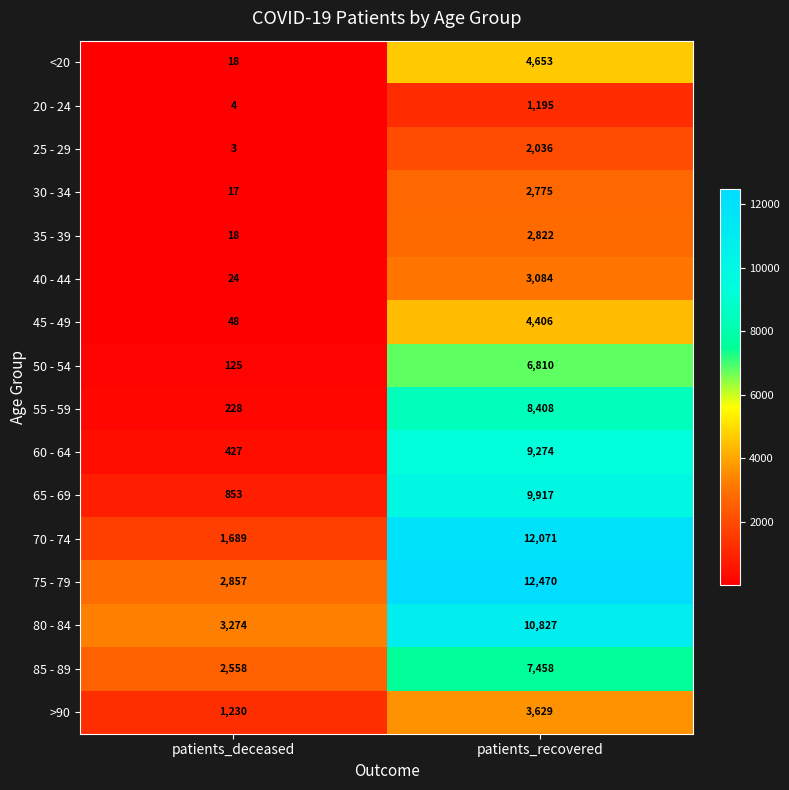

Which series has the widest spread of values?

70 - 74